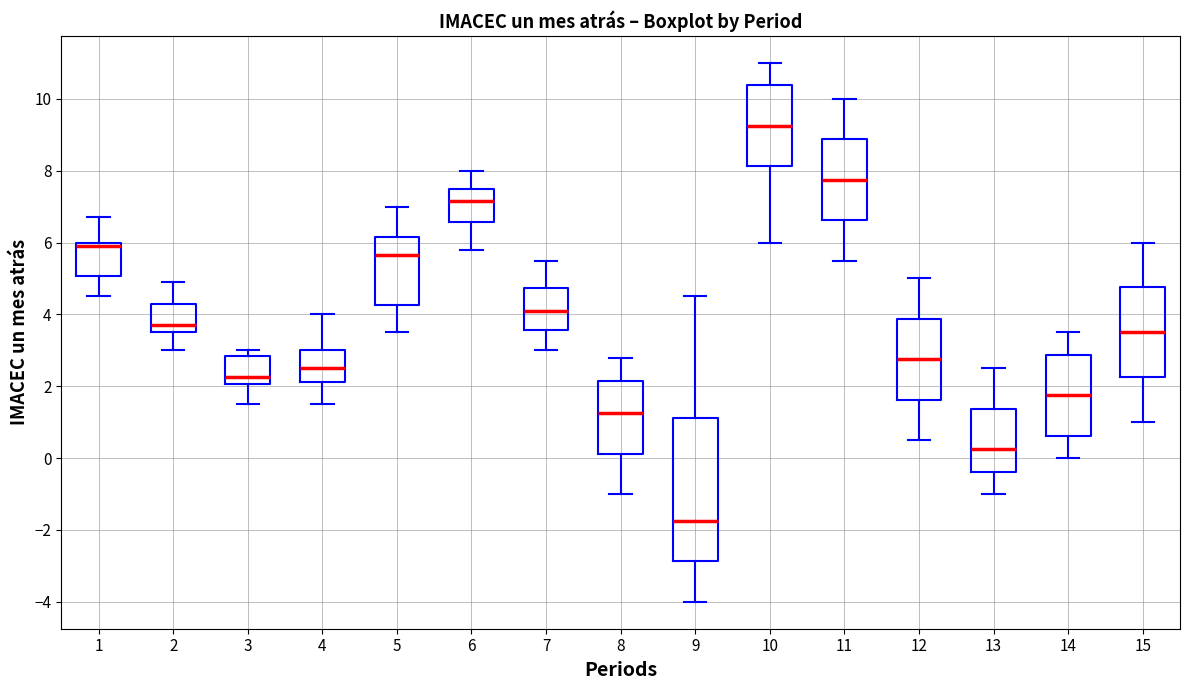

Where is the upper edge of the box at x = 9 on the y-axis? The values are not printed on the chart, so give them approximately, as read against the axis.

1.2